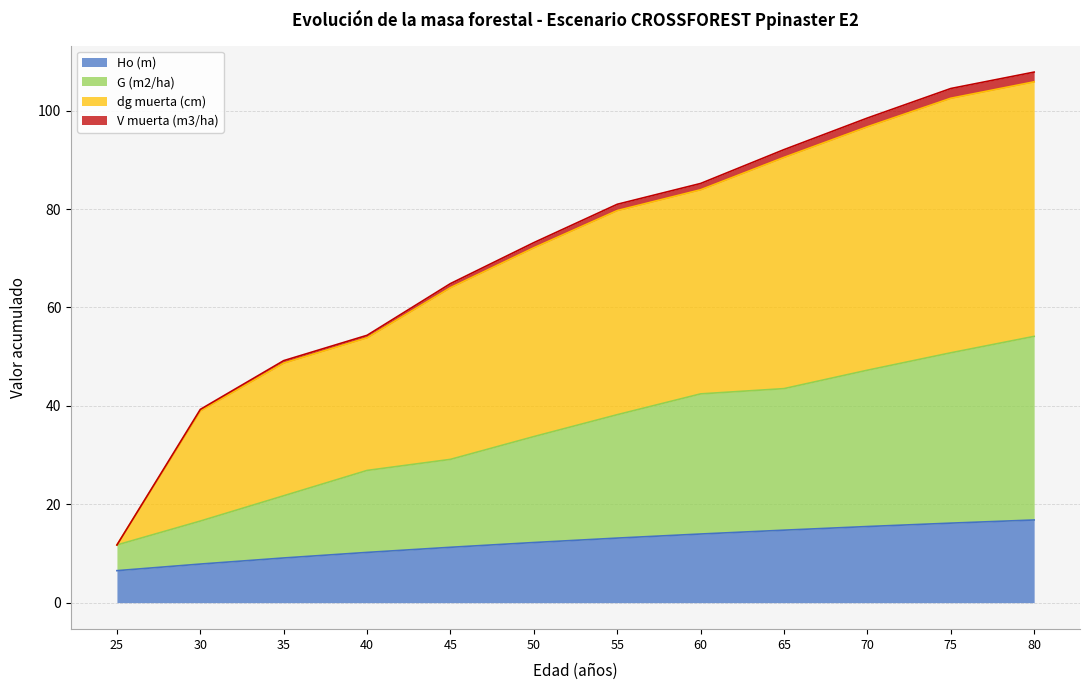

What are all the series names shown in the legend?

Ho (m), G (m2/ha), dg muerta (cm), V muerta (m3/ha)